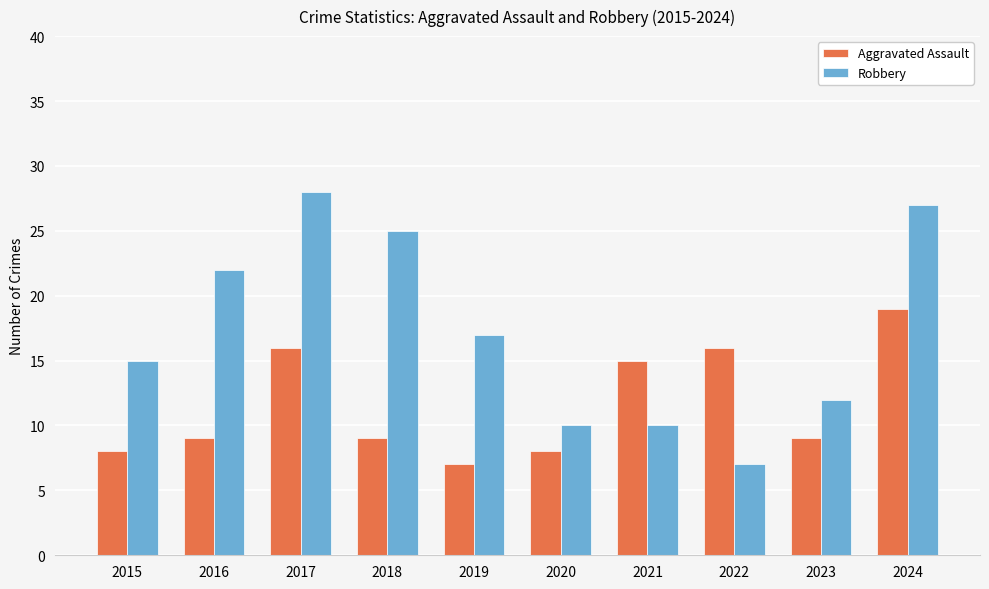

The value of Aggravated Assault at 2016 is 15. True or false?

False